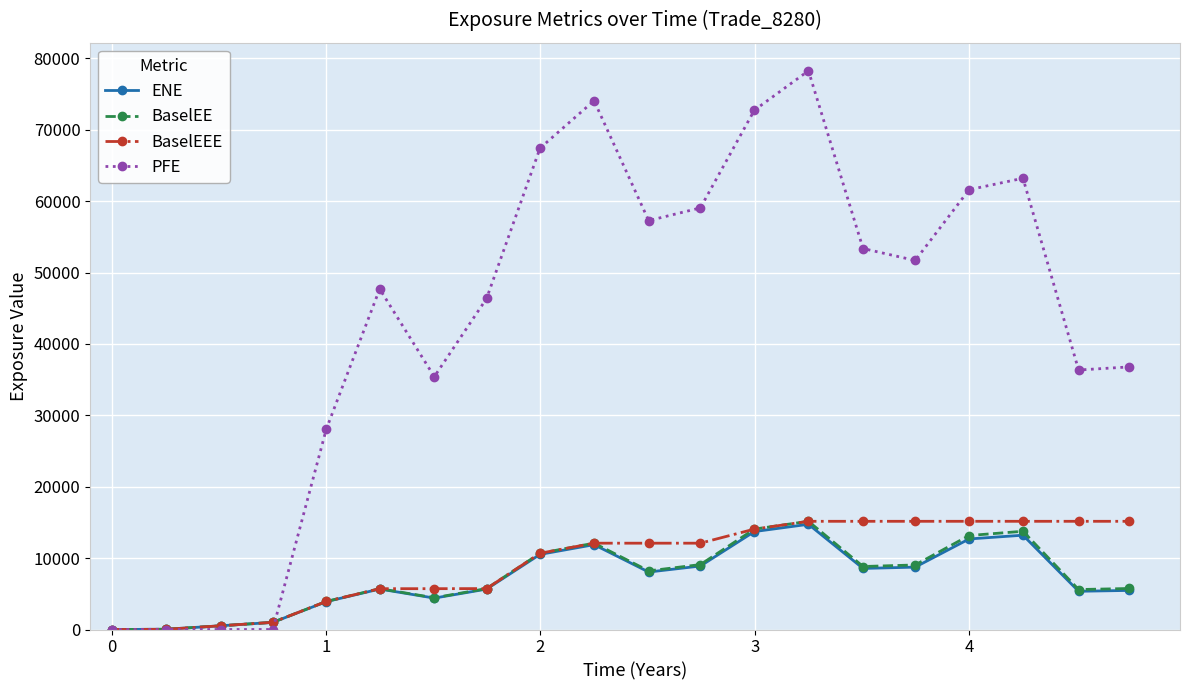

Which series has the largest total across all categories?

PFE